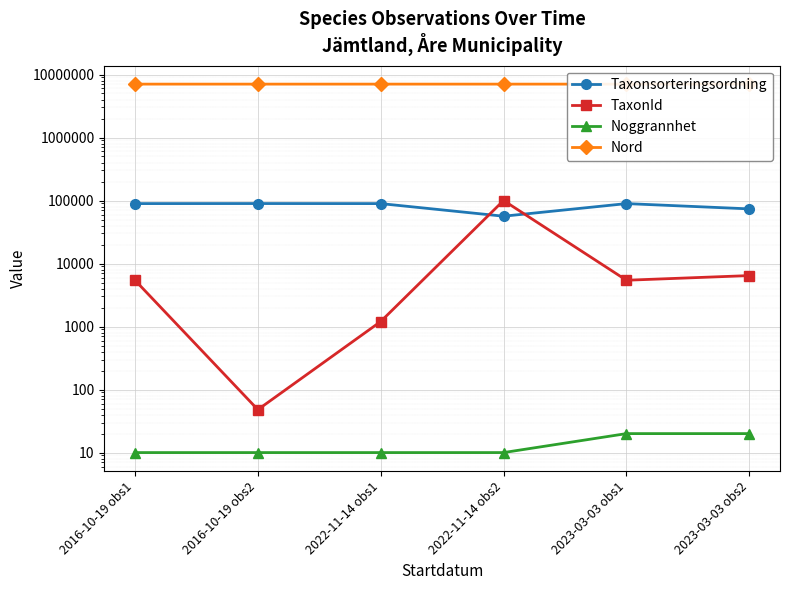

What is the sum of all Noggrannhet values?

80